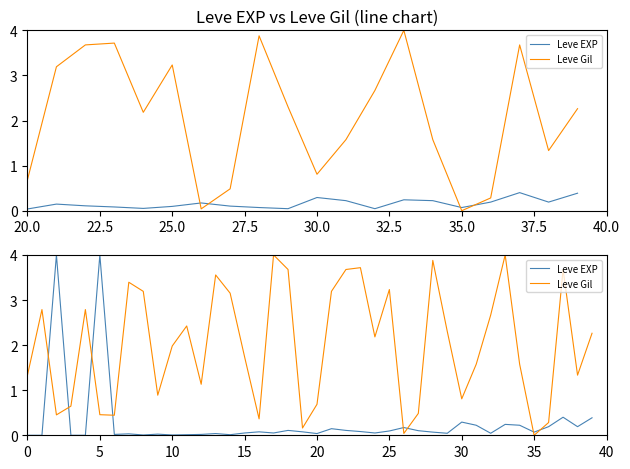

Which series ends up on top after the final intersection of Leve Gil and Leve EXP?

Leve Gil